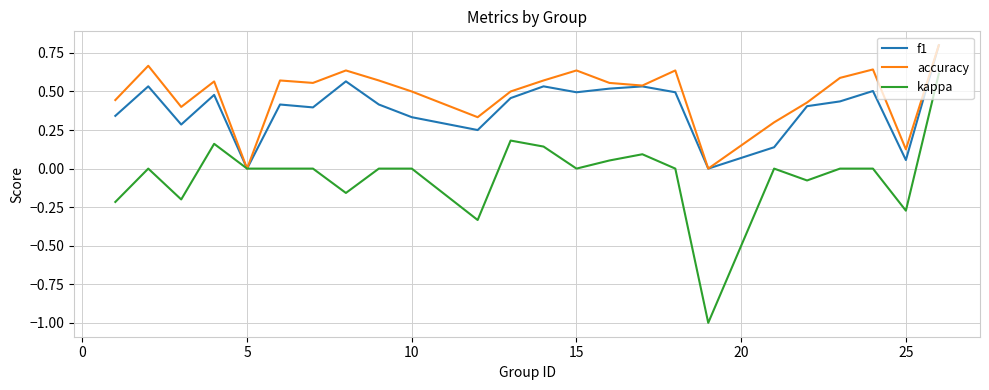

Which series has the largest total across all categories?

accuracy